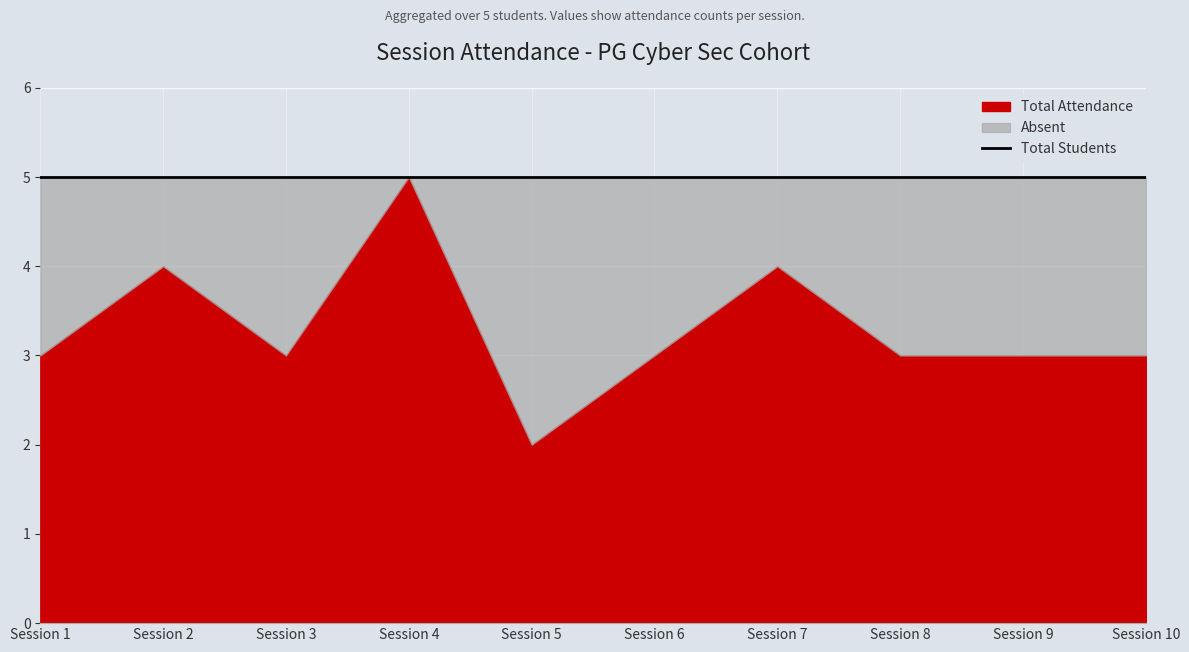

How many Total Attendance values are between 3 and 4?

8